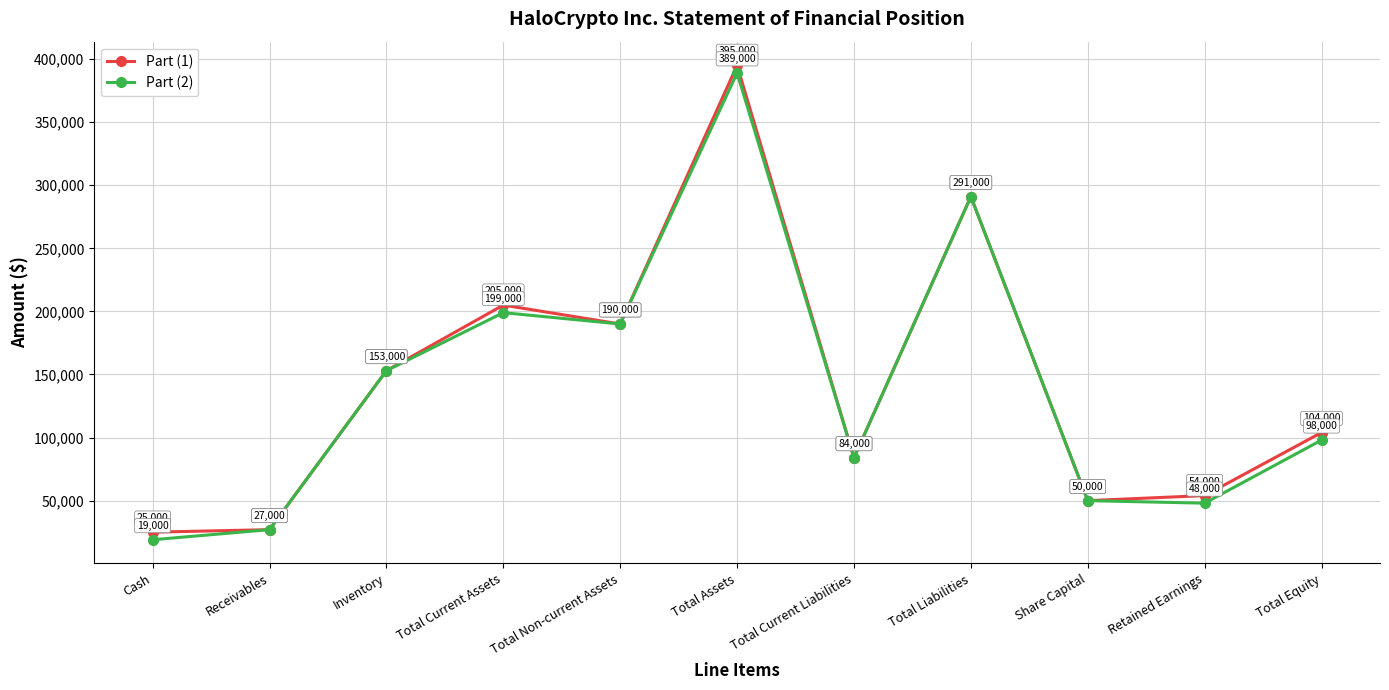

List the labels in order of Part (1) value, largest first.

Total Assets, Total Liabilities, Total Current Assets, Total Non-current Assets, Inventory, Total Equity, Total Current Liabilities, Retained Earnings, Share Capital, Receivables, Cash